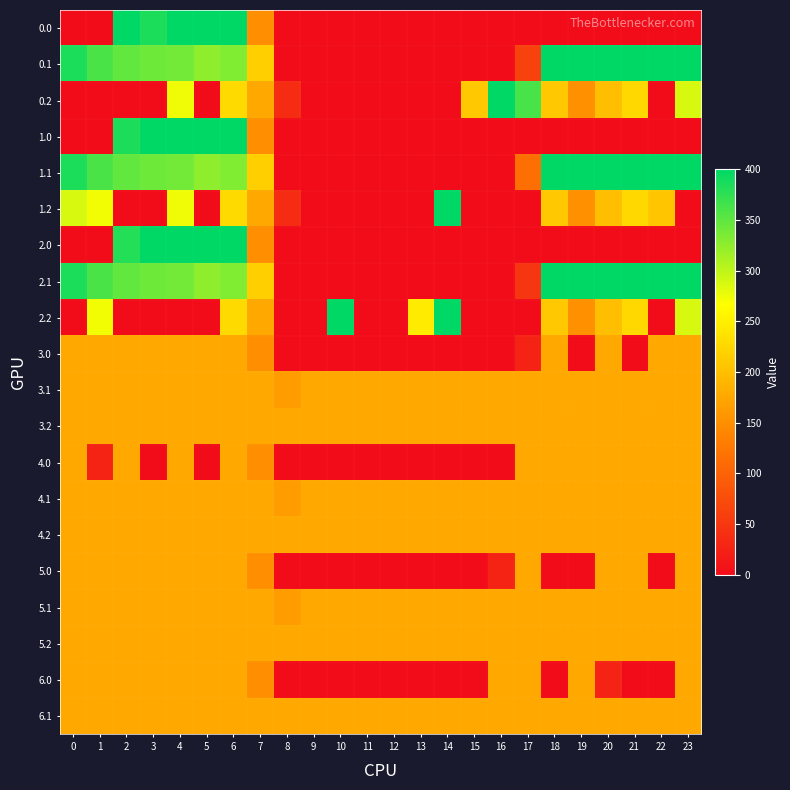

What is the total value across all series at 16?

1850.8